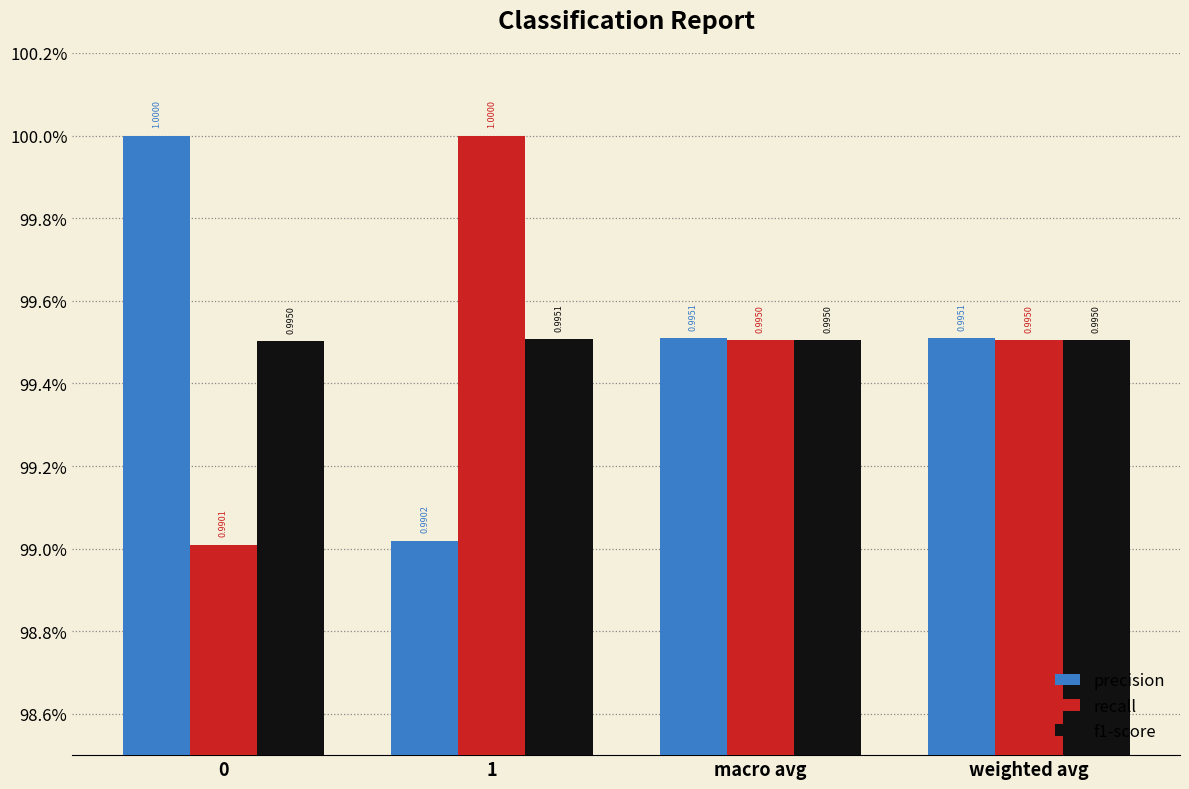

What are all the series names shown in the legend?

precision, recall, f1-score